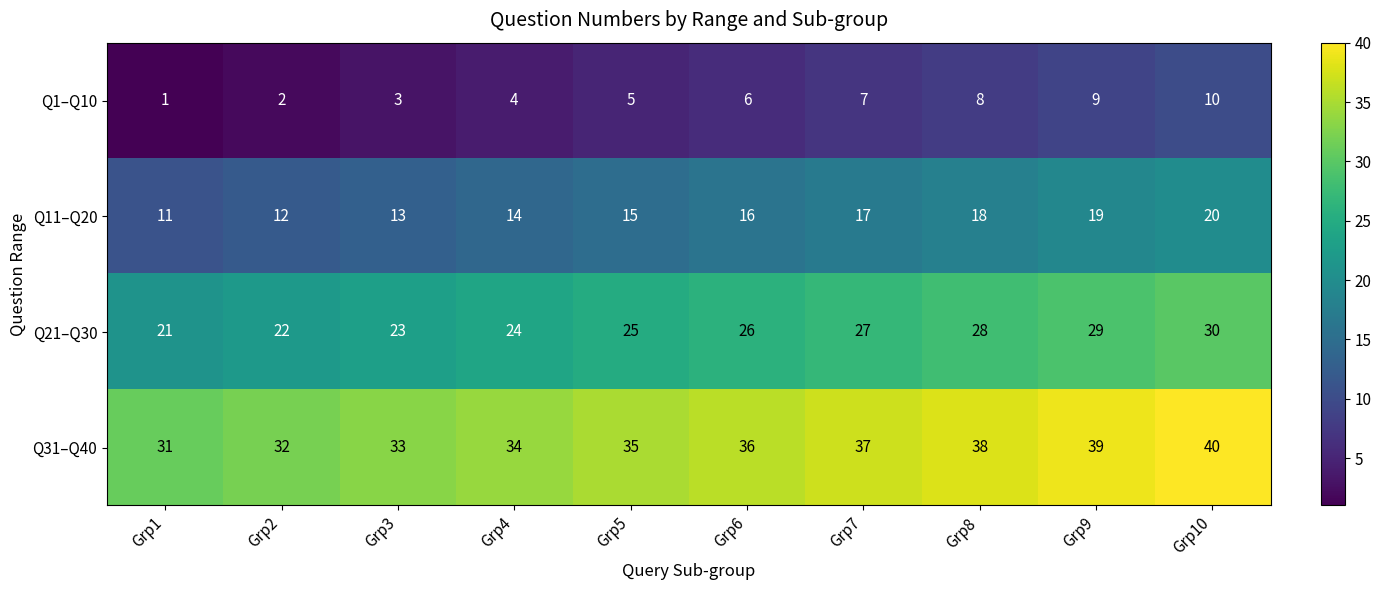

Which category has the lowest value across all series?

Grp1